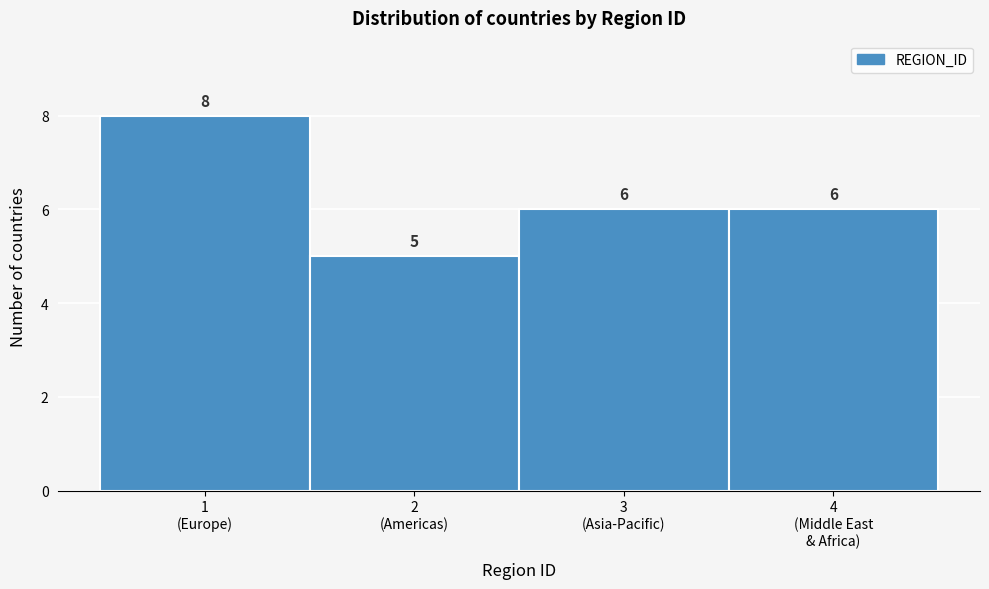

Reading left to right, what are all the values shown in this chart?

8	5	6	6